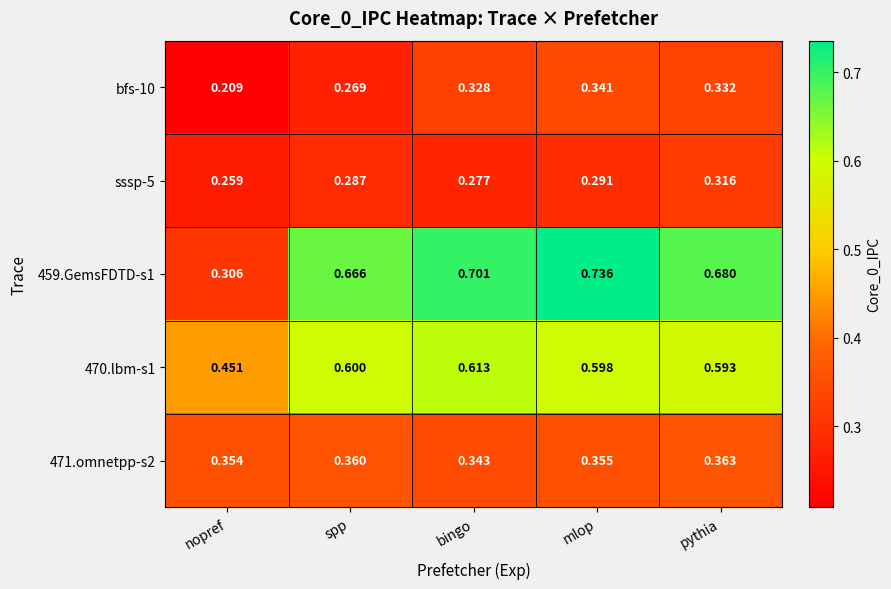

Which category has the lowest value across all series?

nopref